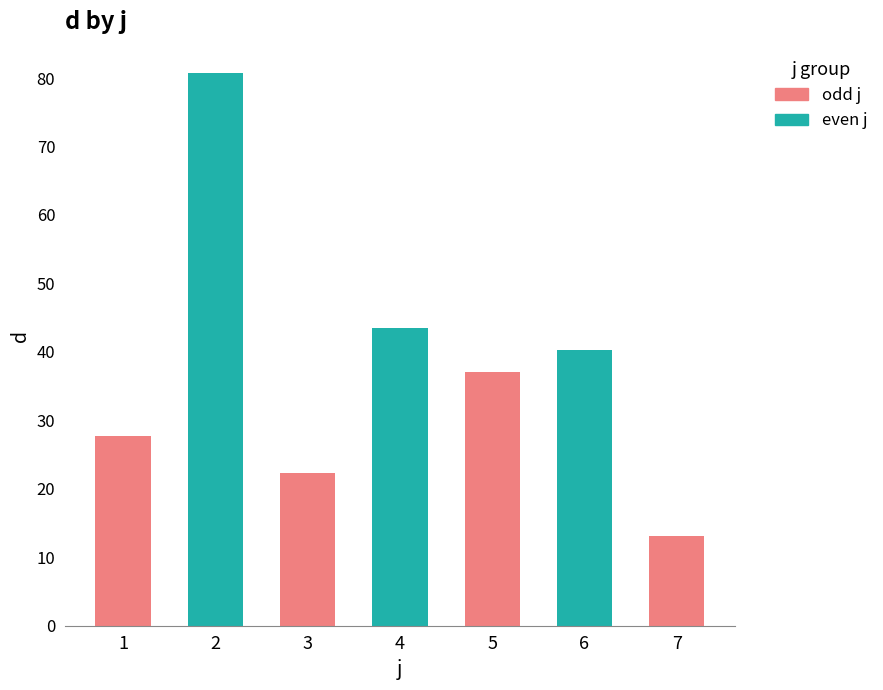

What is the change in value from 2 to 7?

-67.7